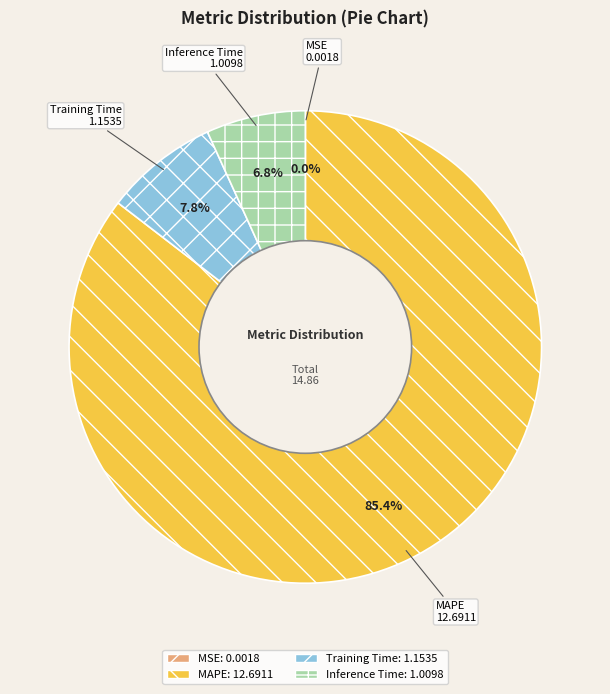

Does any single category account for the majority?

Yes